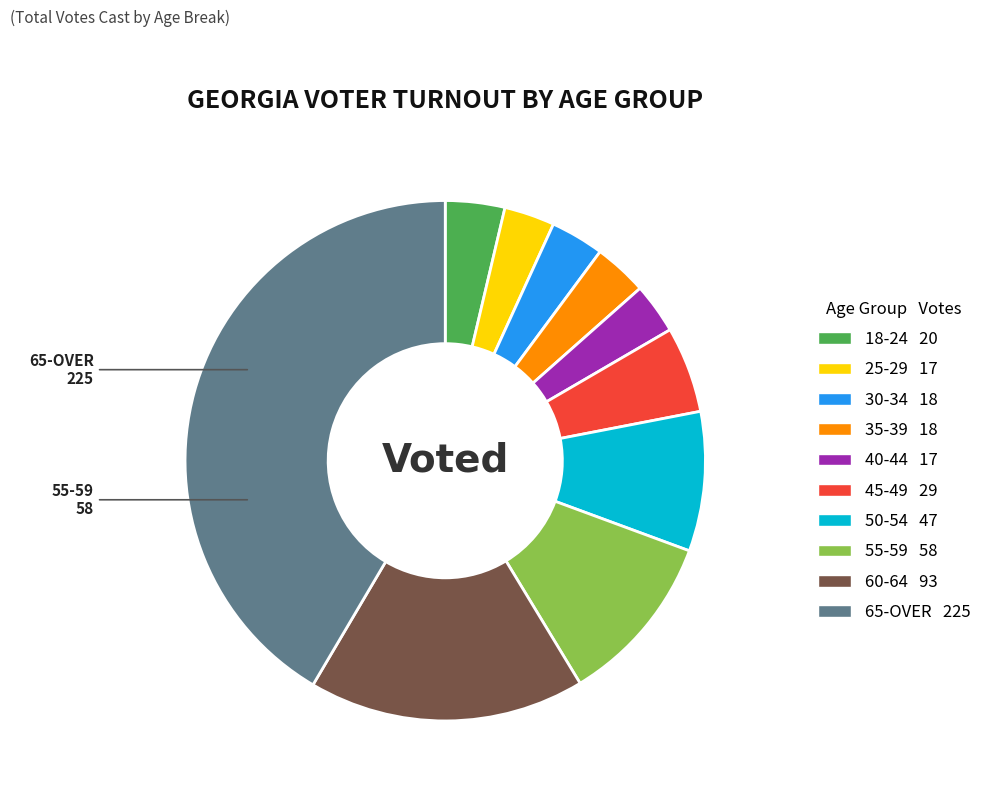

Which category has the biggest portion of the pie?

65-OVER